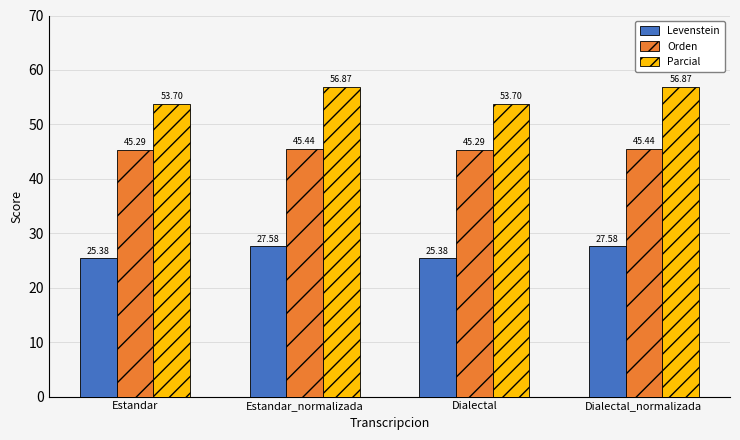

Reading left to right, extract all data points from this chart.

Levenstein: 25.4	27.6	25.4	27.6
Orden: 45.3	45.4	45.3	45.4
Parcial: 53.7	56.9	53.7	56.9